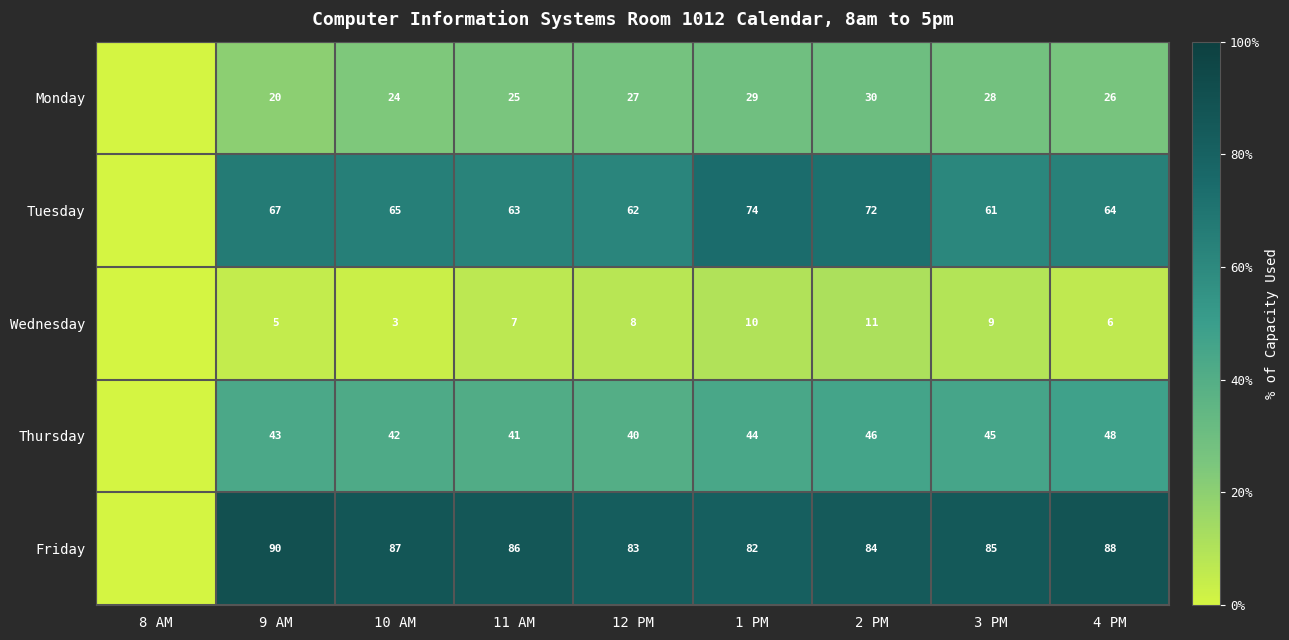

What is the sum of the Monday values at 10 AM and 11 AM?

49